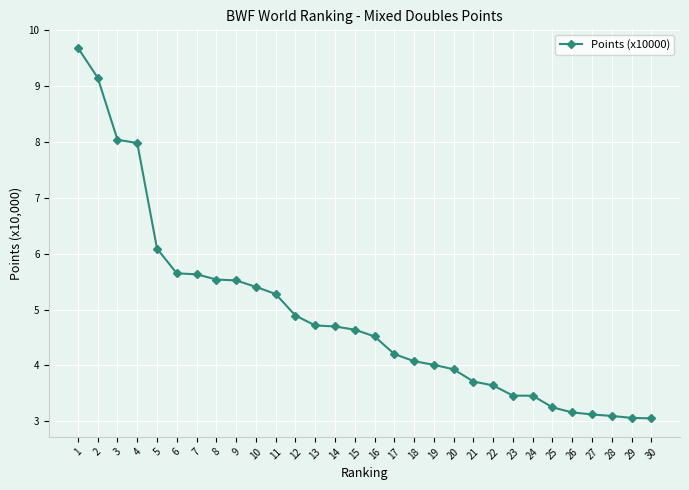

Where is the data nearest to the value 6?

5